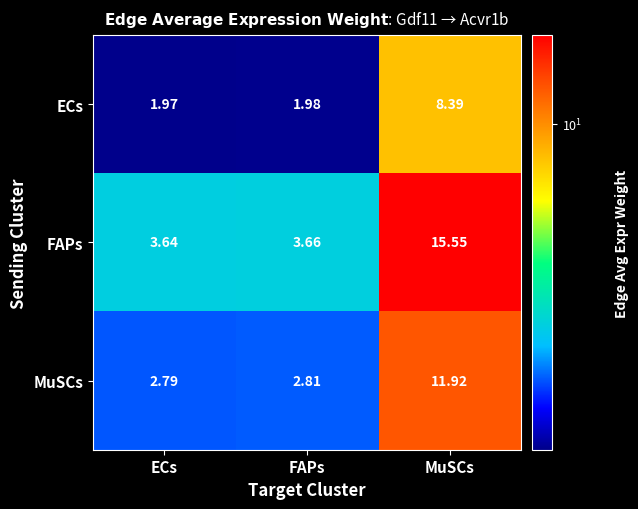

At which label is MuSCs closest to 7?

FAPs